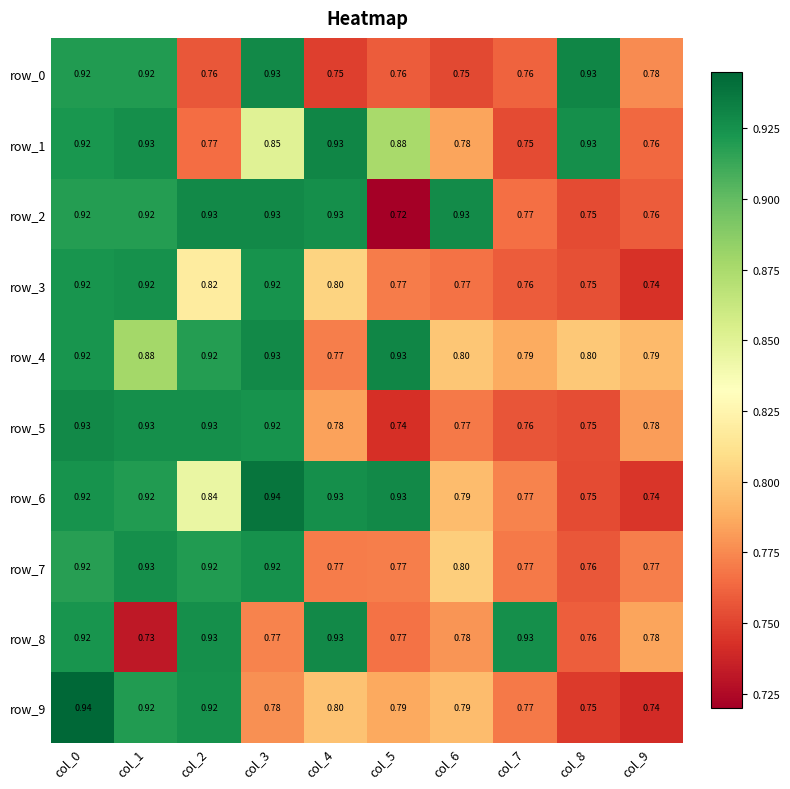

Between col_0 and col_5, which series saw the biggest shift?

row_2